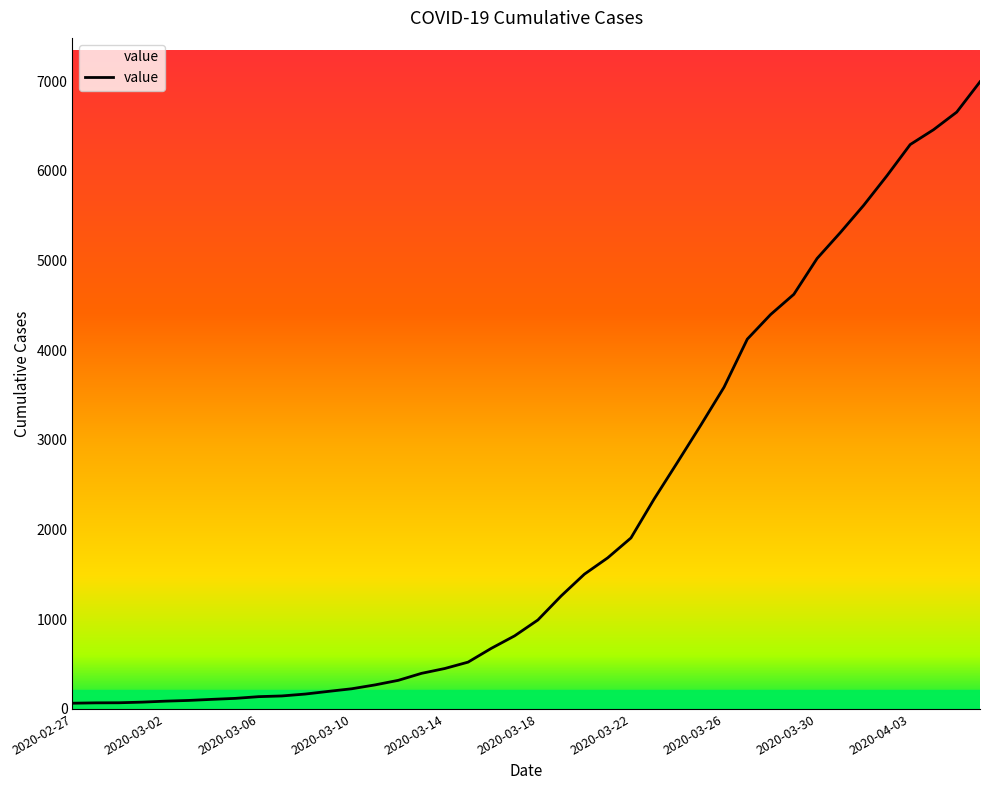

What is the maximum value shown in the chart?

6994